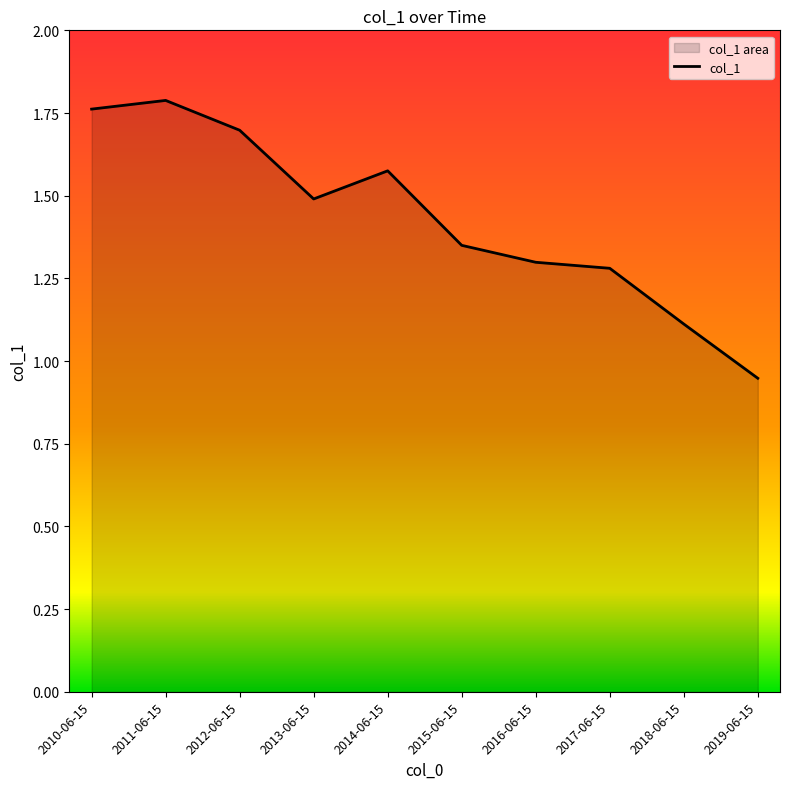

What is the difference between the values at 2012-06-15 and 2015-06-15?

0.3